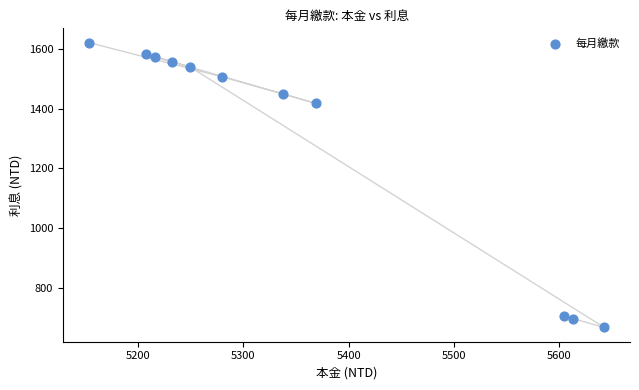

What Y value in the scatter plot is closest to 1144?

1418